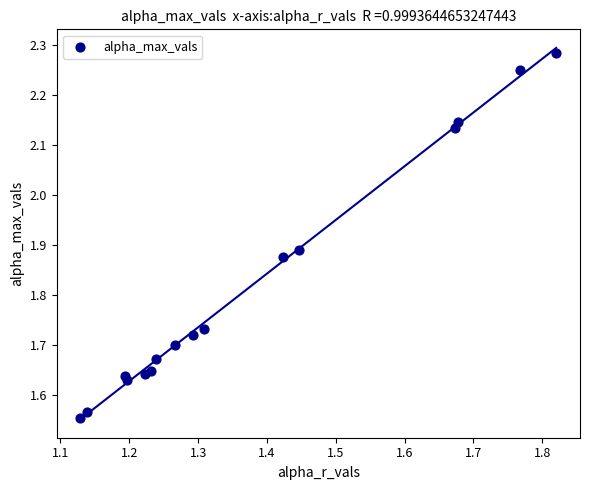

What is the range of Y values (max minus min)?

0.7